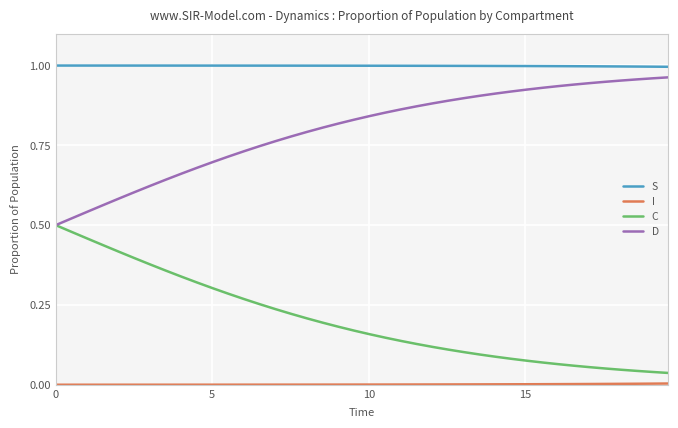

True or false: D and S intersect in this chart.

False